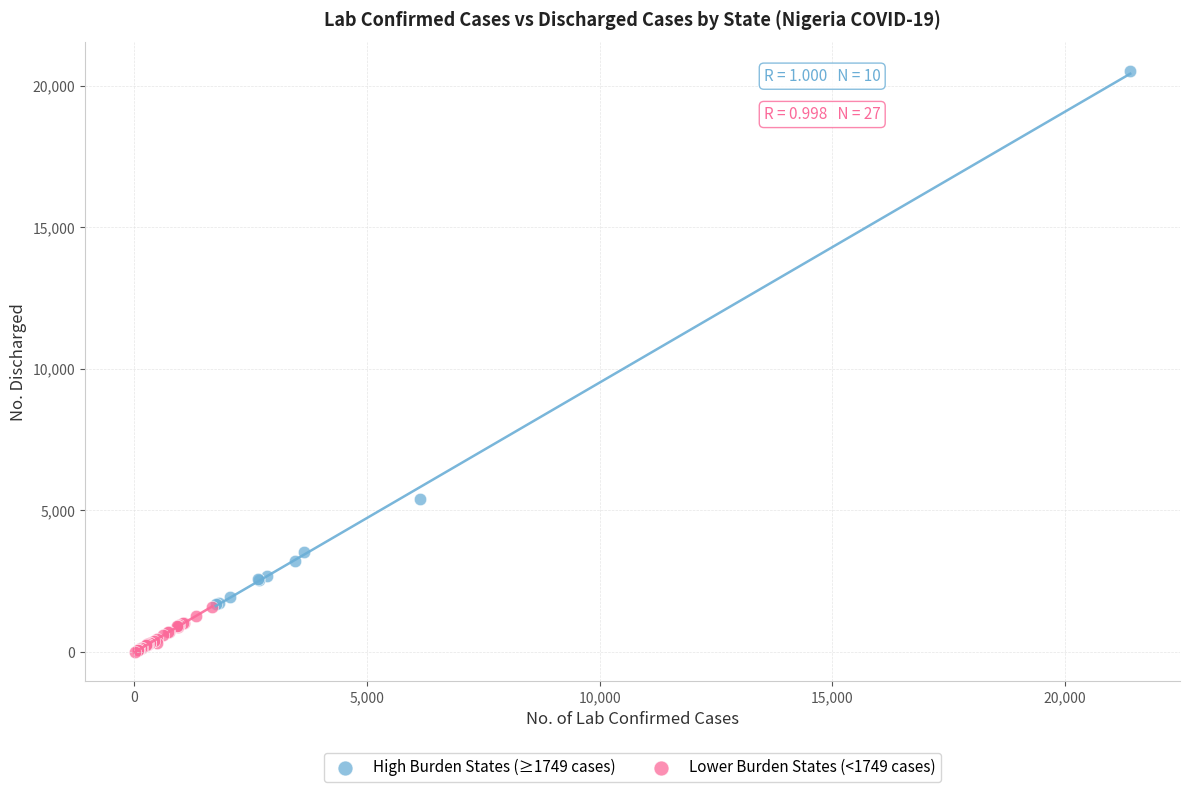

What are all the series names shown in the legend?

High Burden States (≥1749 cases), Lower Burden States (<1749 cases)